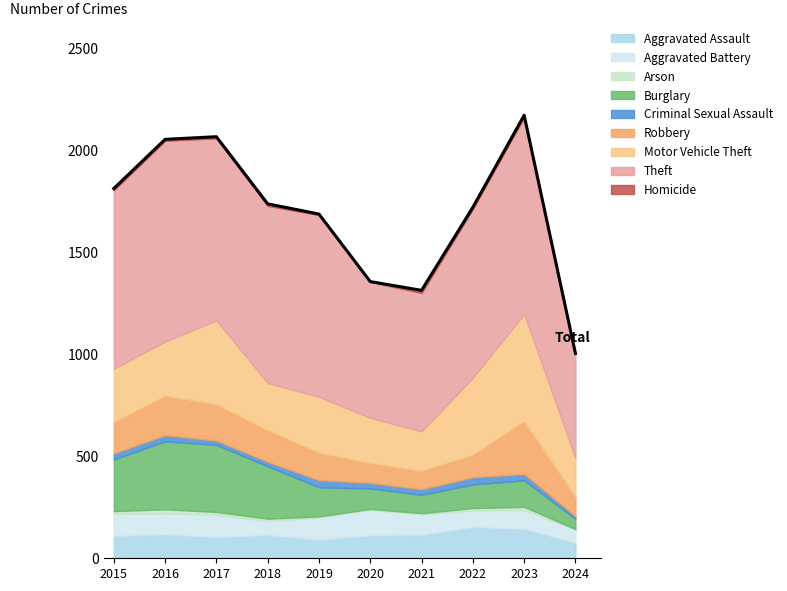

How many interior local peaks (higher than both neighbors) does the data have?

2